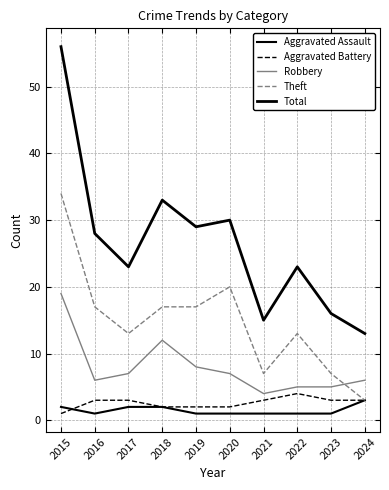

What is the value of the Theft point at the 2nd from the left?

17